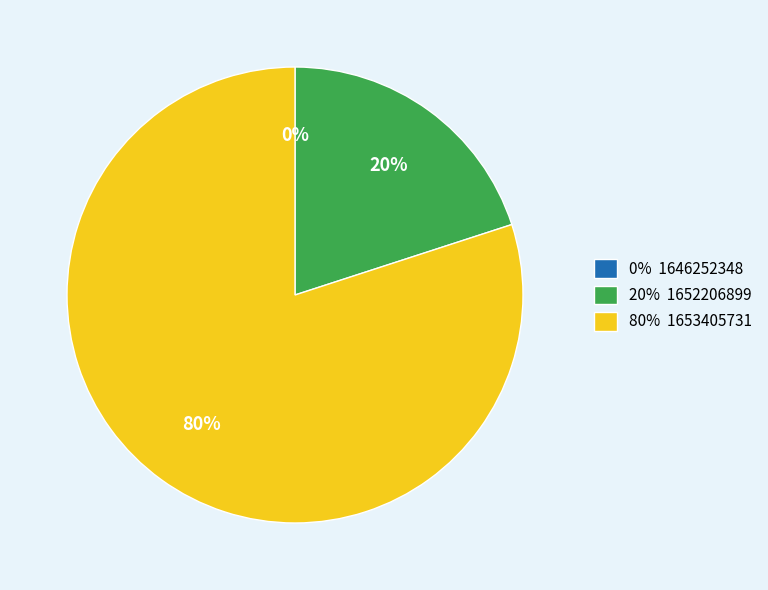

The 1646252348 slice represents 1% of the pie. True or false?

False